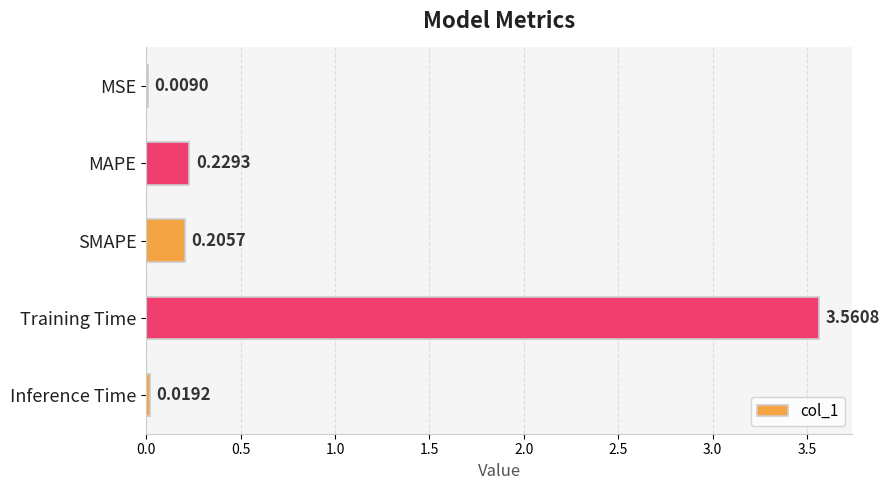

At which label is the value closest to 1?

MAPE